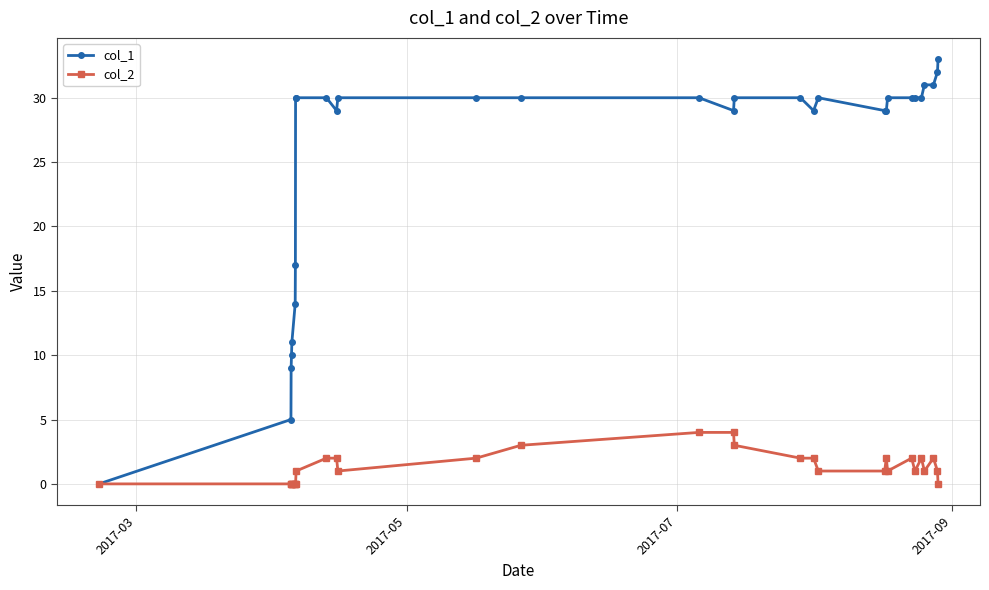

List the series in order of their overall mean, lowest first.

col_2, col_1